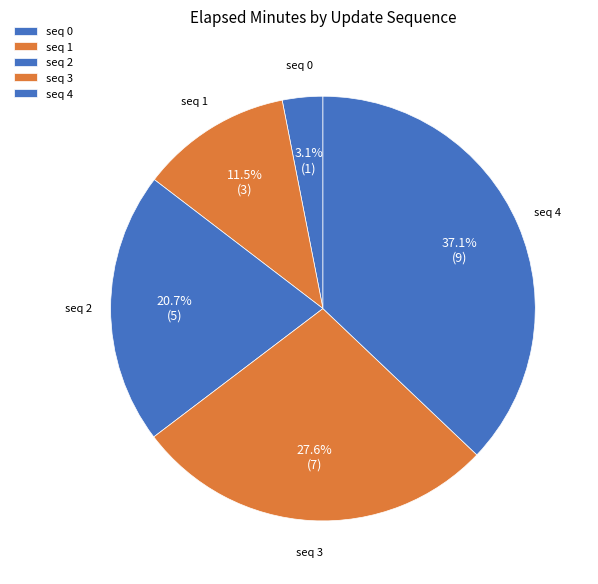

Rank the categories by value from highest to lowest.

4, 3, 2, 1, 0